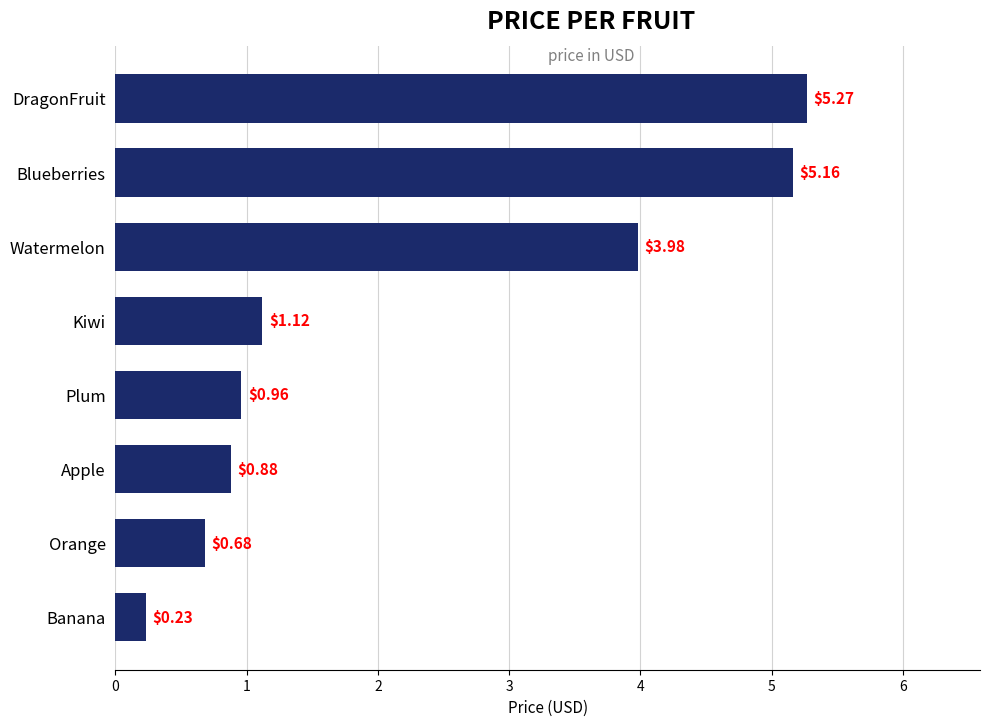

At which label is the value closest to 2?

Kiwi